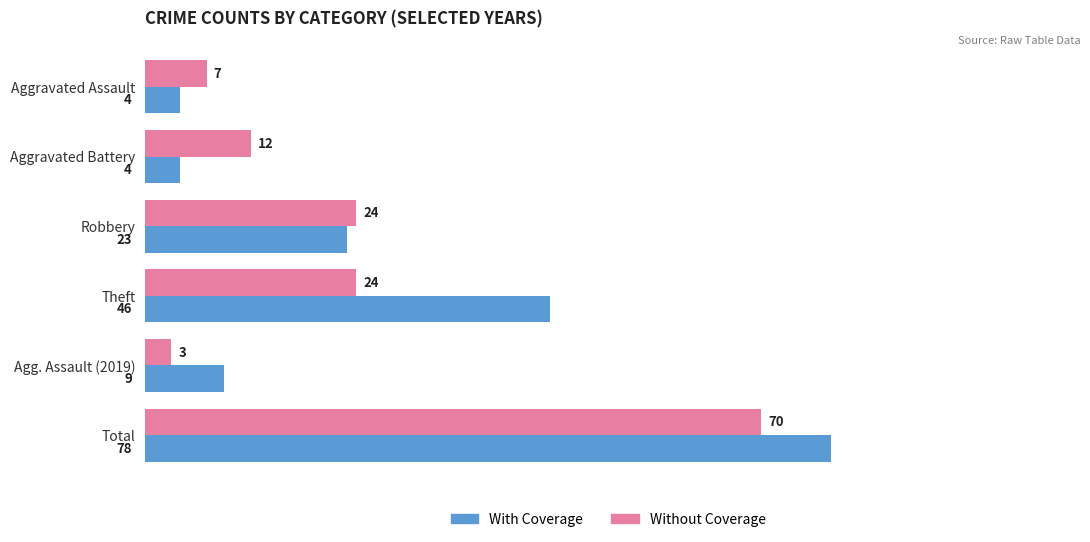

What is the difference between the maximum and minimum values in the With Coverage series?

74